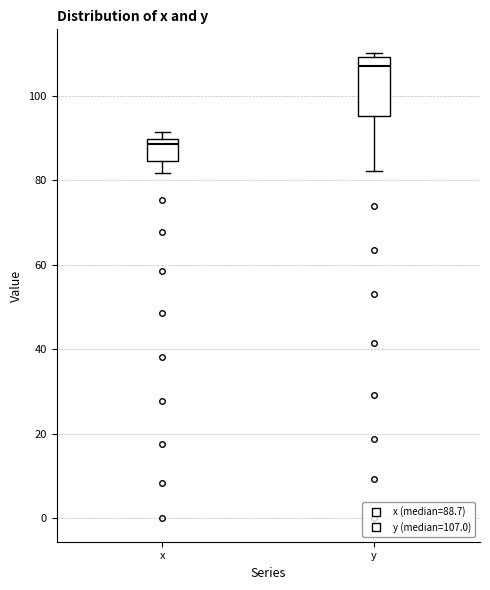

Where does the median line of the box for y sit on the y-axis? The values are not printed on the chart, so give them approximately, as read against the axis.

108